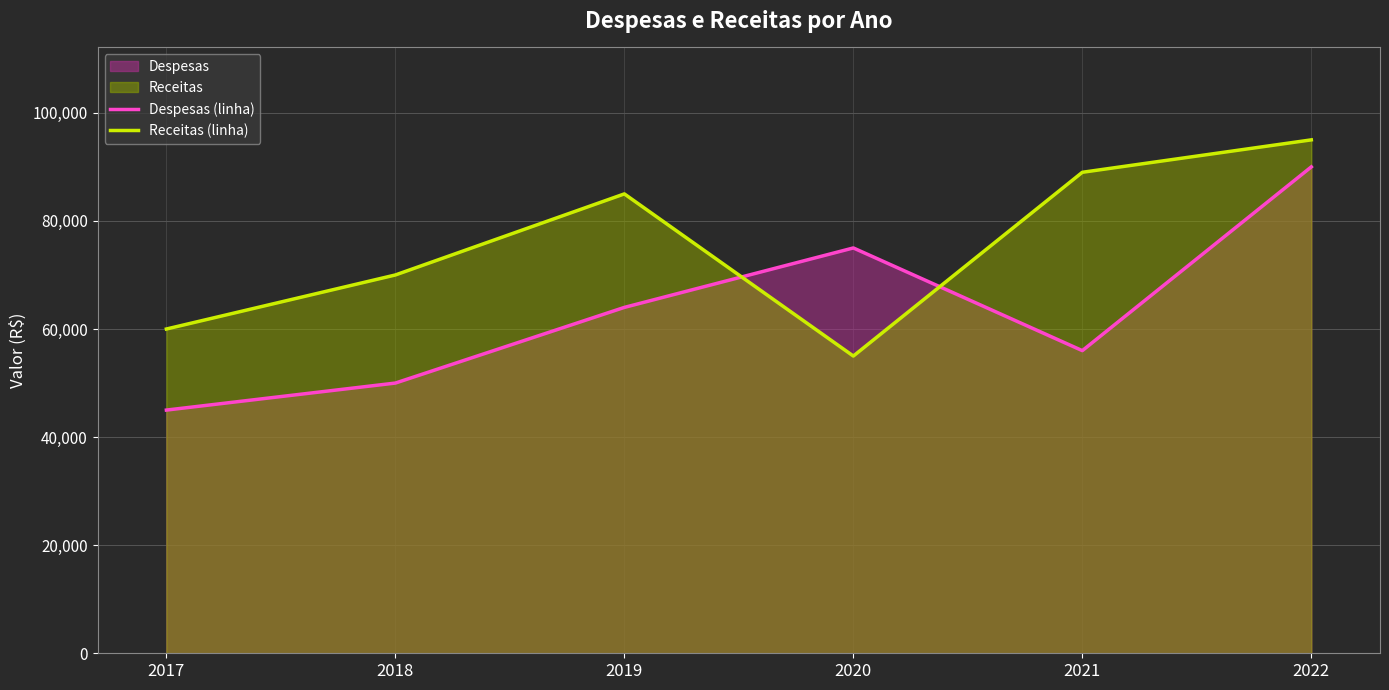

Which series changed the most between 2020 and 2021?

Receitas (linha)